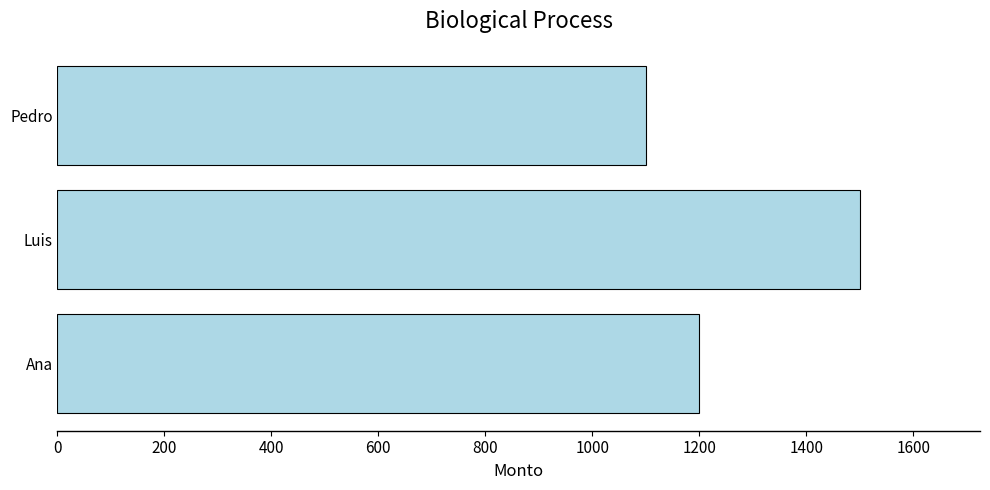

What is the greatest value displayed?

1500